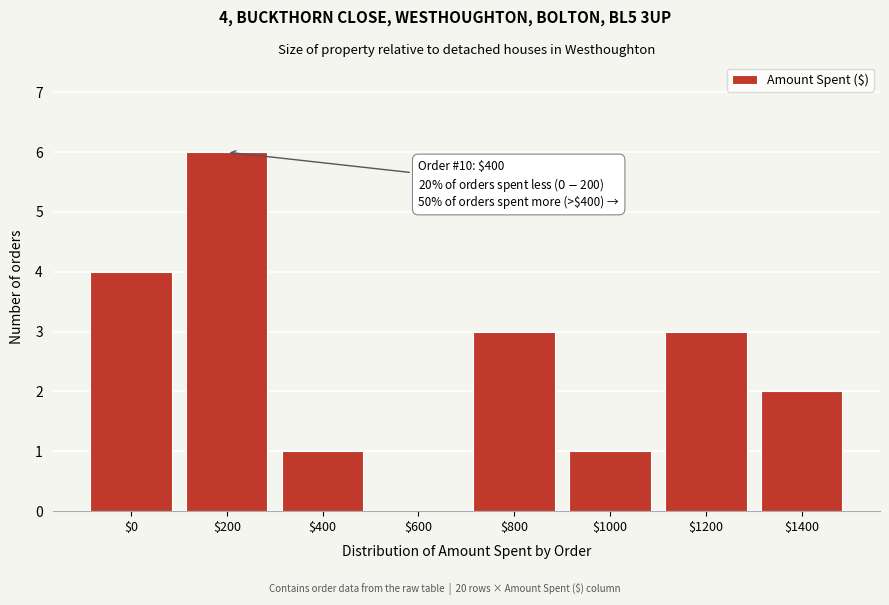

Is it true that the value at $0 is 6?

False